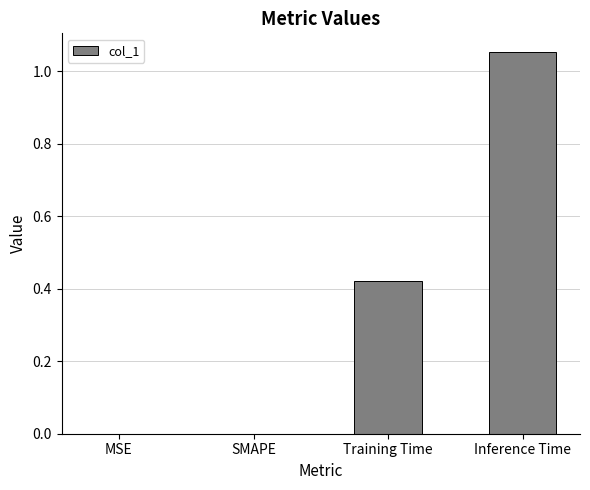

Are the bars horizontal?

No